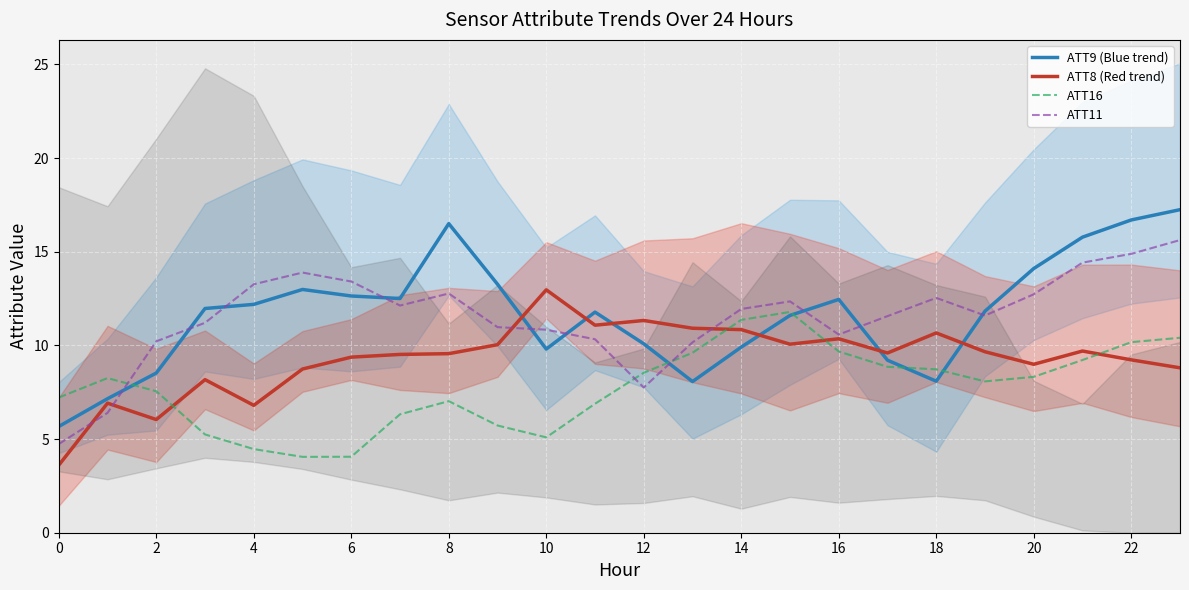

The ATT11 series shows 4.7 at 0. True or false?

True